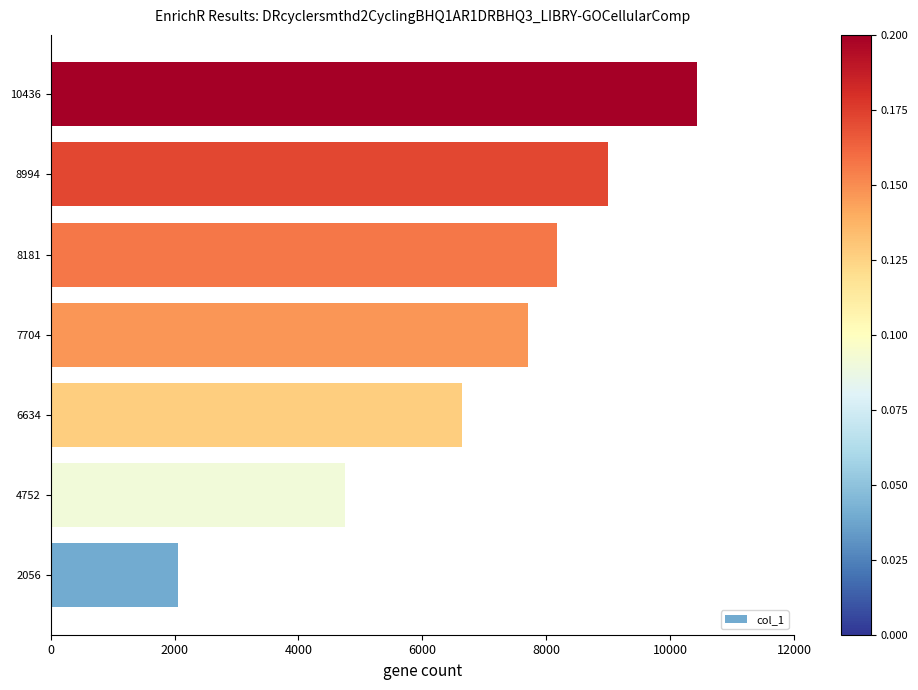

What is the change in value from 6634 to 8994?

+2360